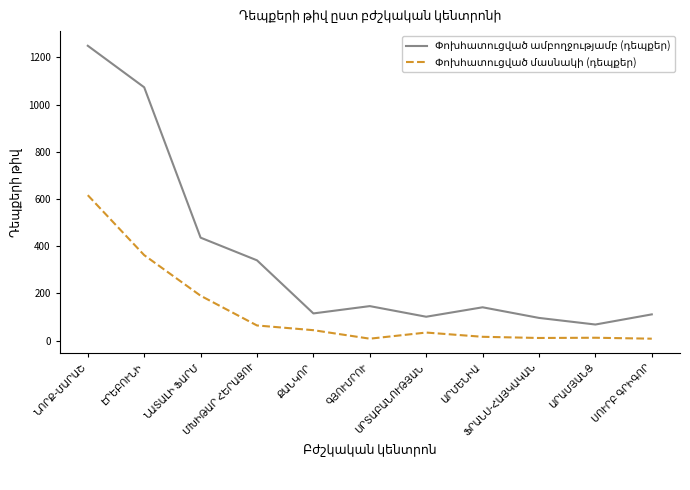

What is the maximum value shown in the chart?

1249